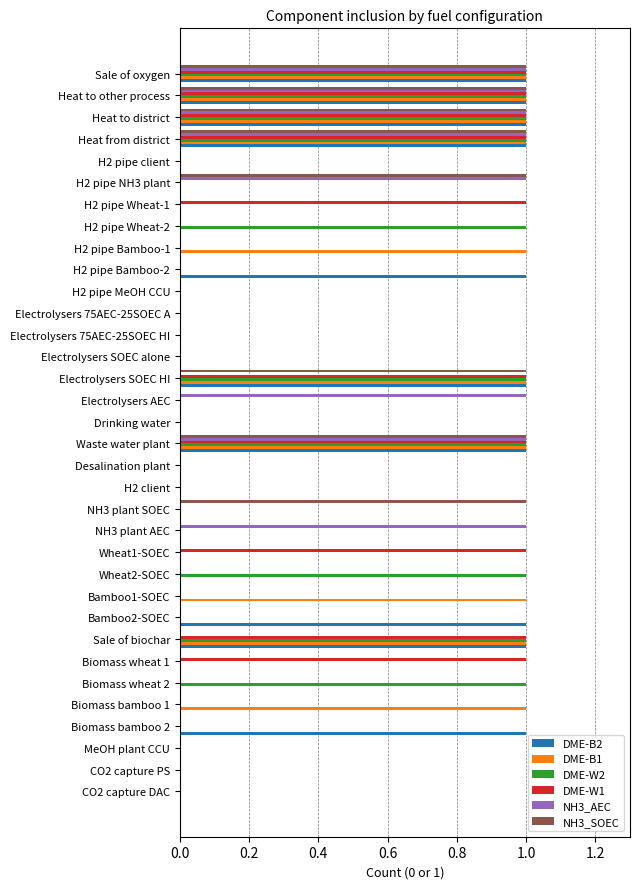

Count the DME-W1 values in the range 0 to 1.

34